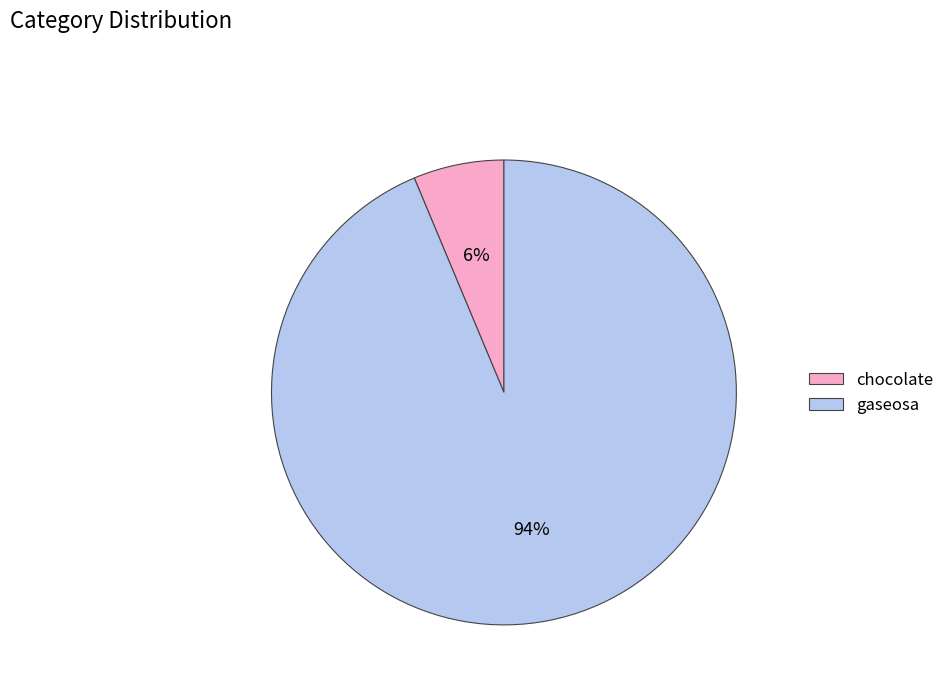

Which has a higher value, chocolate or gaseosa?

gaseosa